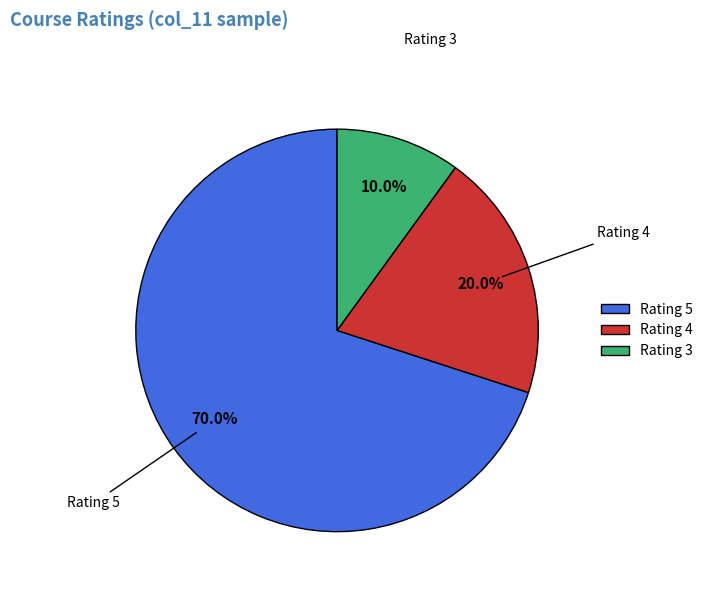

How many slices are in this pie chart?

3